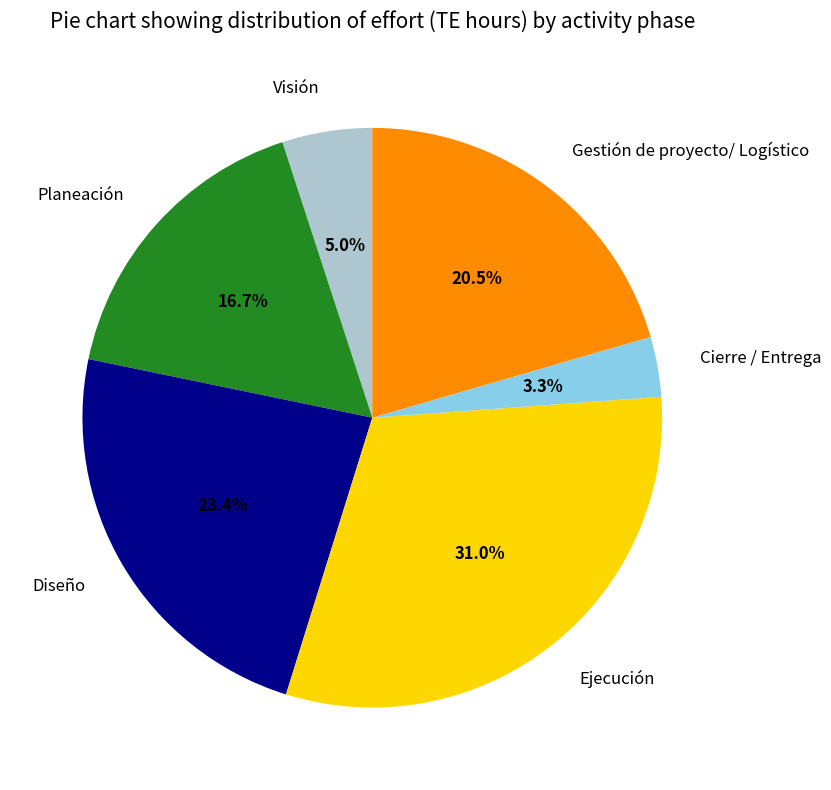

Is it true that Planeación is 17% of the pie?

True